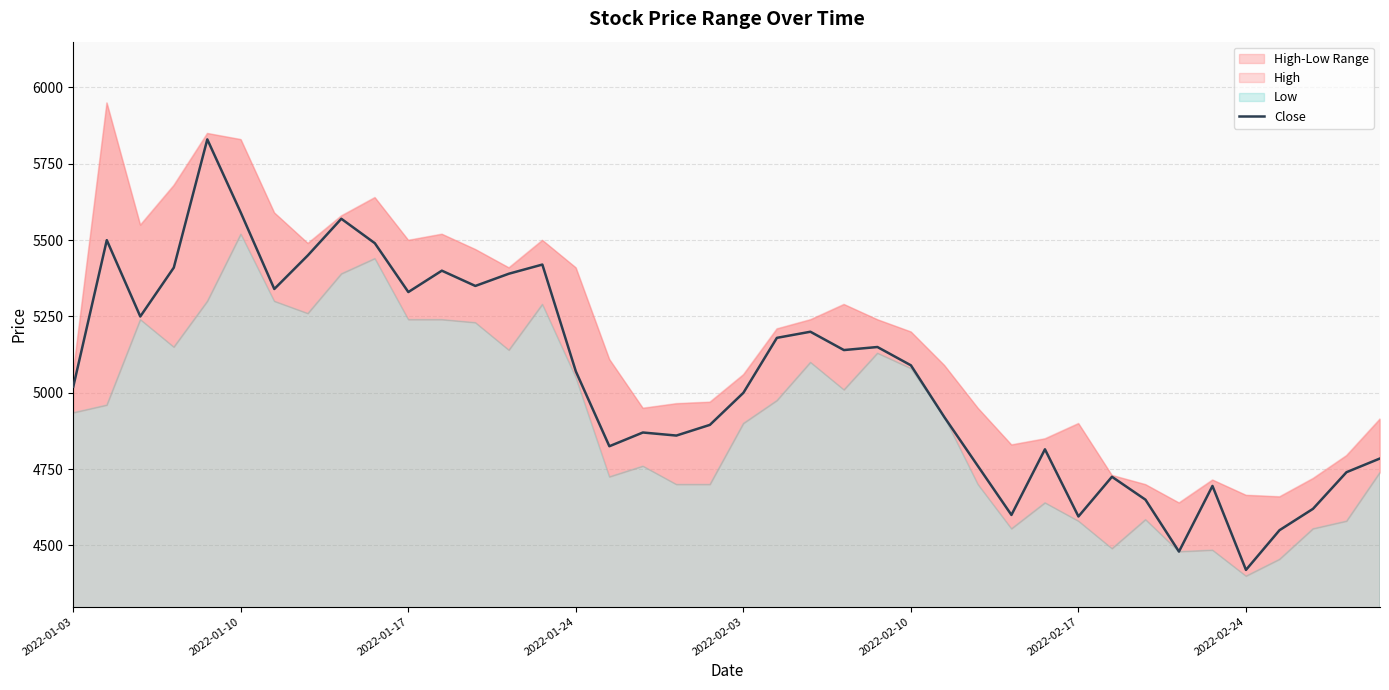

The chart shows a value of 7758 at 37. True or false?

False